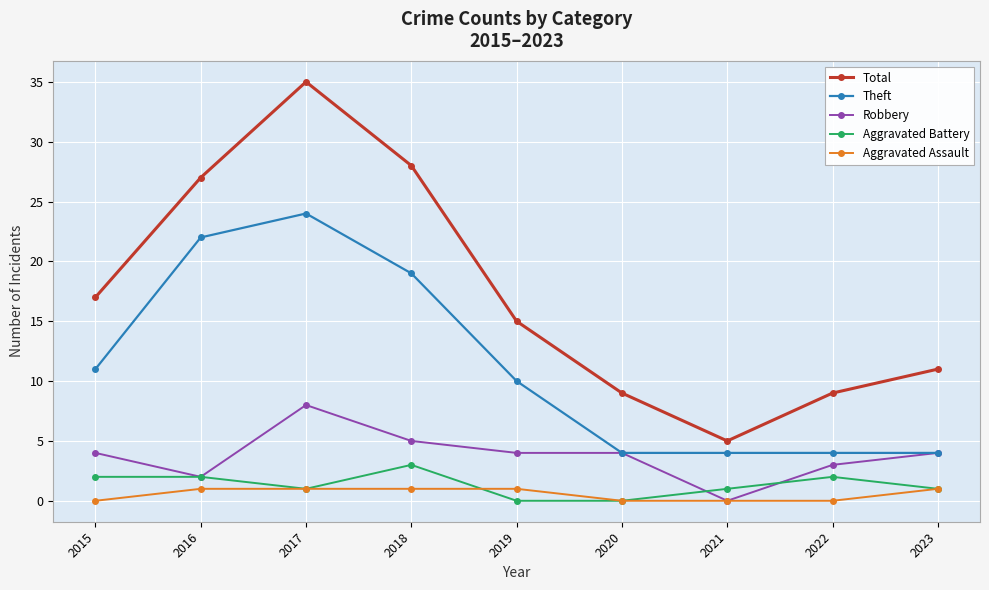

Where is Theft nearest to the value 14?

2015